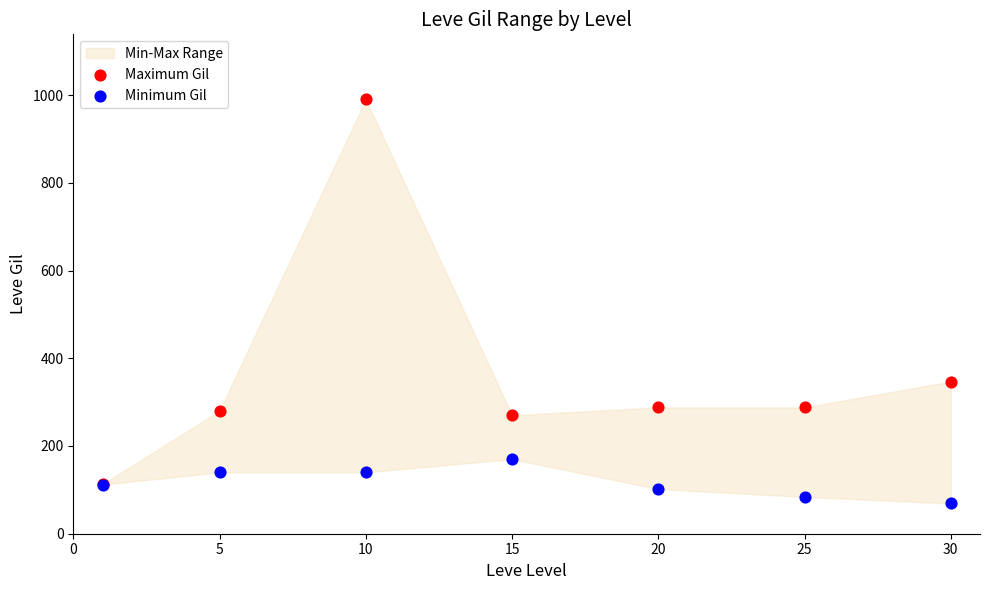

Across all series, what Y value is closest to 529?

347